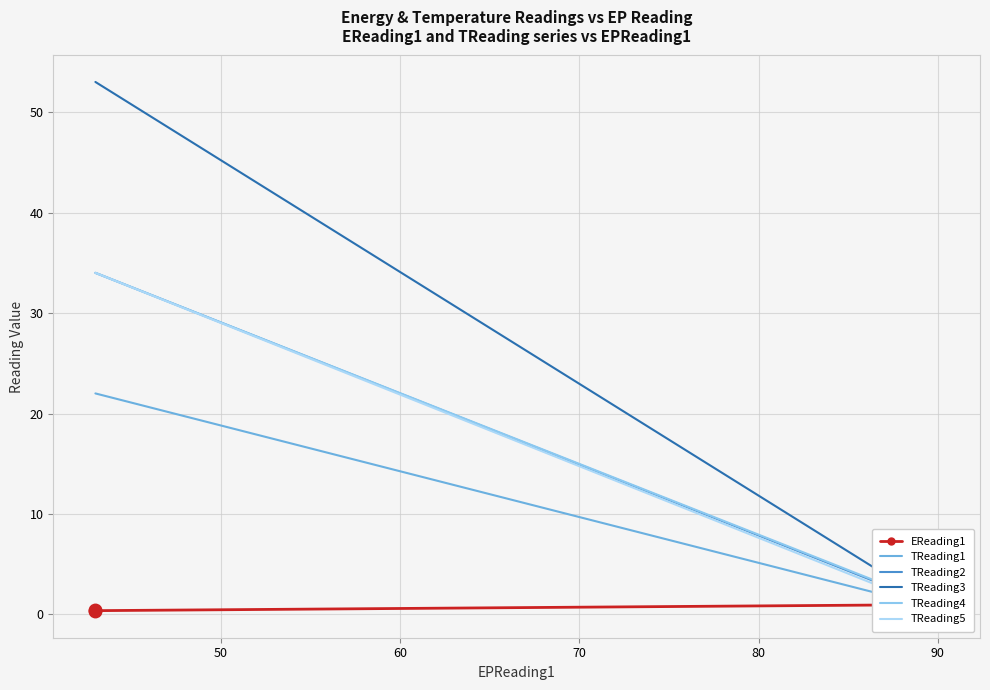

Is this an area chart (filled region under the line)?

No